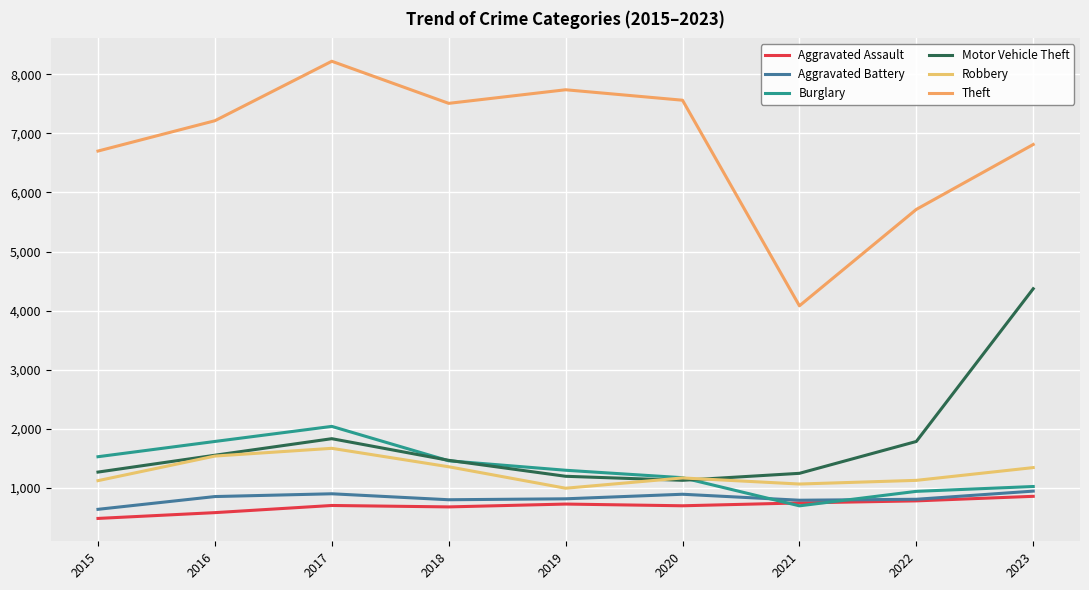

Which series has the widest spread of values?

Theft